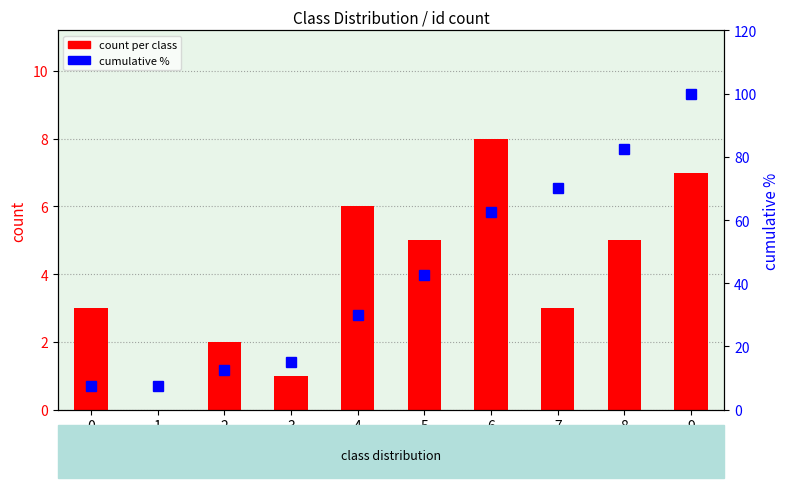

What is the difference between the second highest and minimum values in the cumulative % series?

75.0